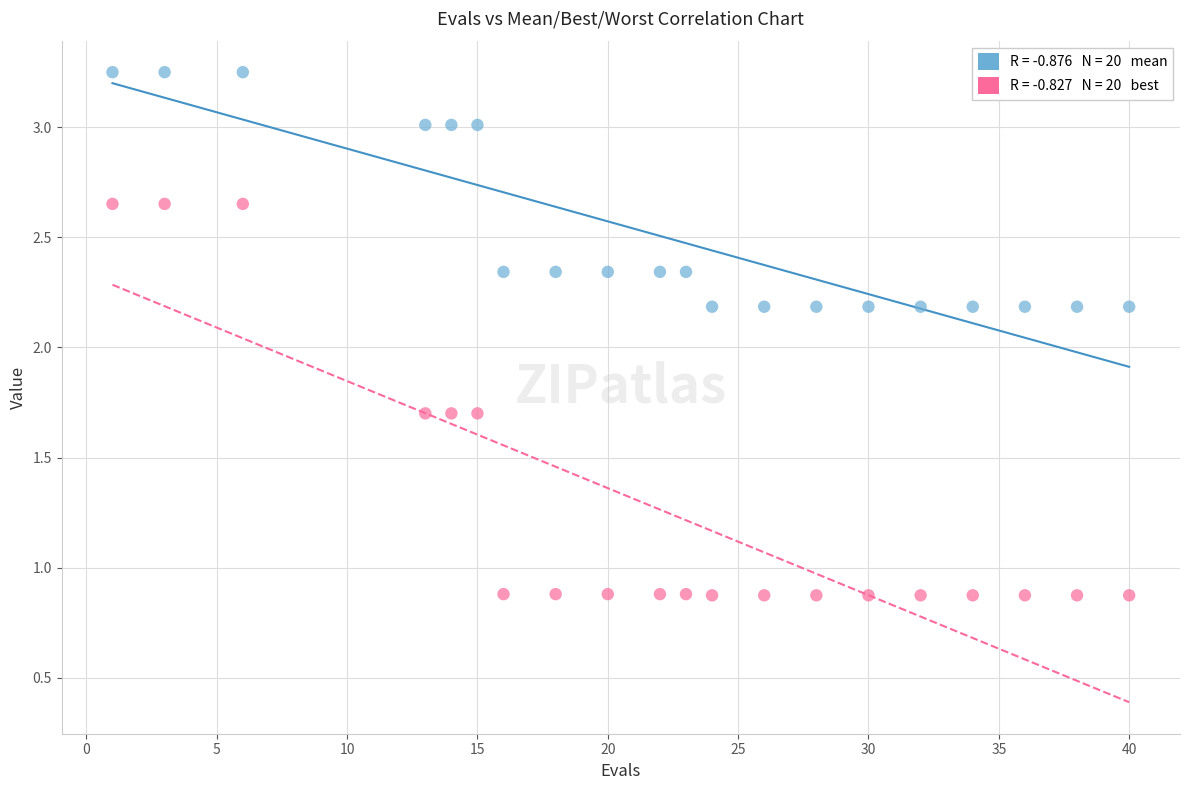

Across all data points, what is the range of Y values (max minus min)?

2.4